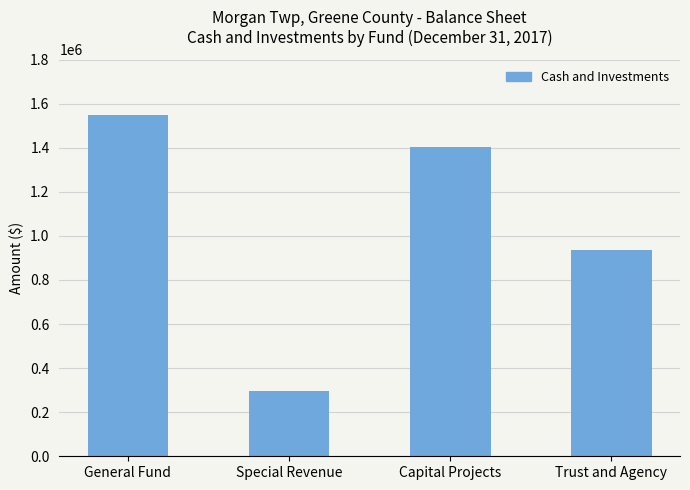

The value at Capital Projects is 1403502. True or false?

True